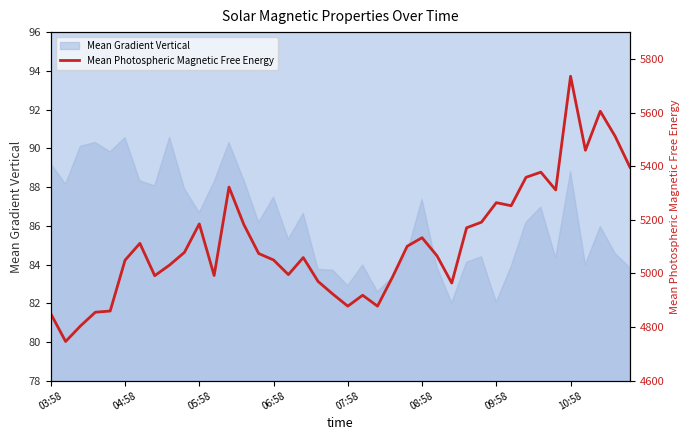

Is it true that Mean Gradient Vertical equals 35.5 at 06:58?

False